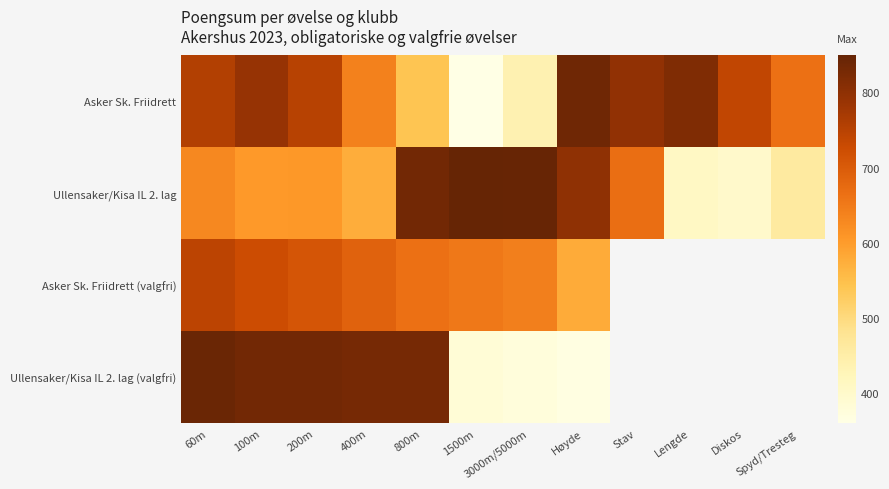

True or false: Asker Sk. Friidrett (valgfri) has a value of 945.7 at 3000m/5000m.

False